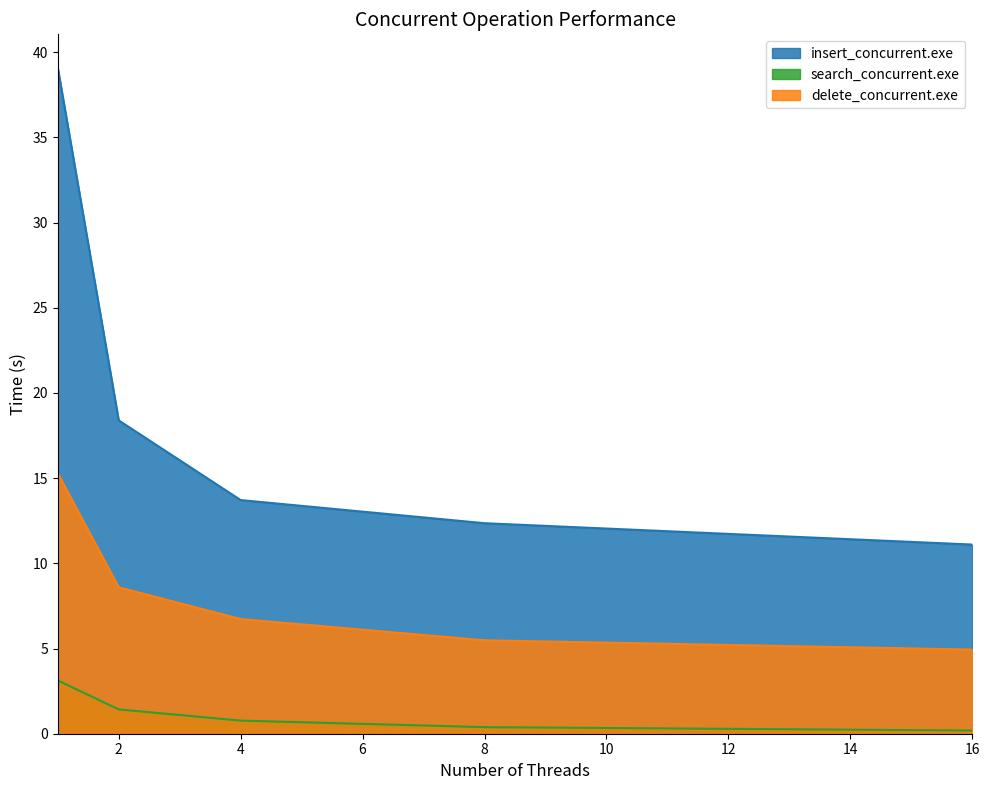

How many distinct data groups are displayed?

3